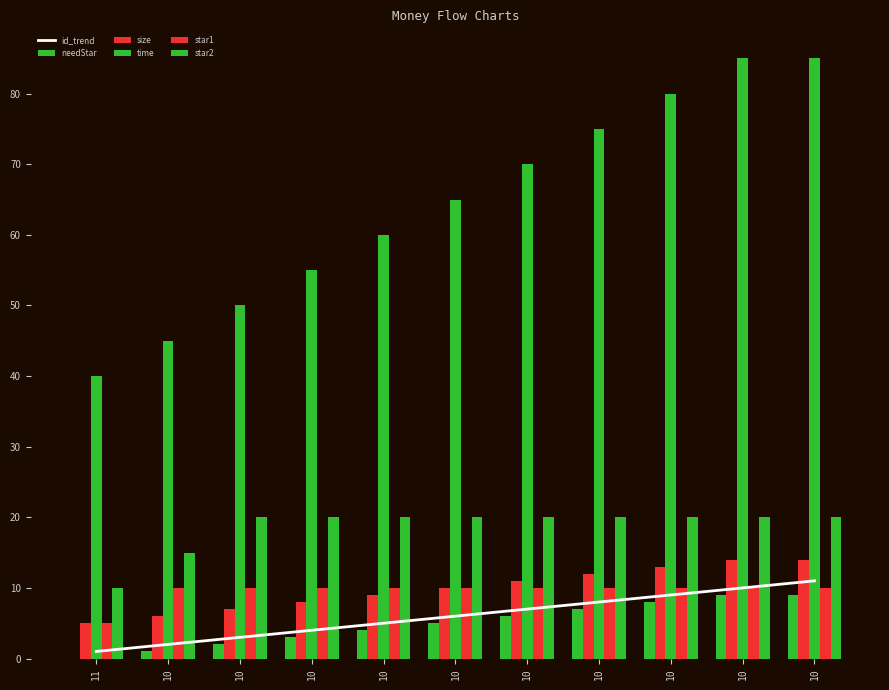

What is the value of the star2 bar at the 1st from the left?

10